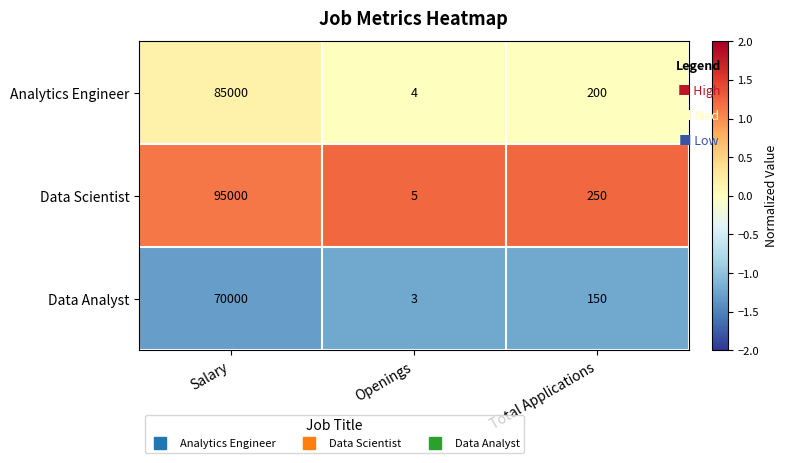

List the series in order of their peak value, highest first.

Data Scientist, Analytics Engineer, Data Analyst